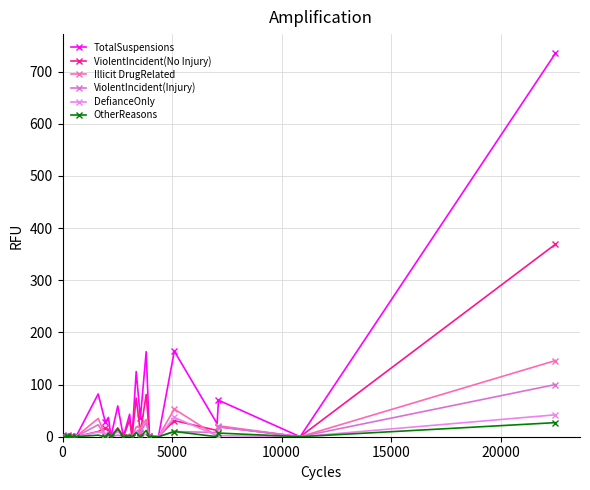

What is the difference between the second highest and second lowest values in the OtherReasons series?

15